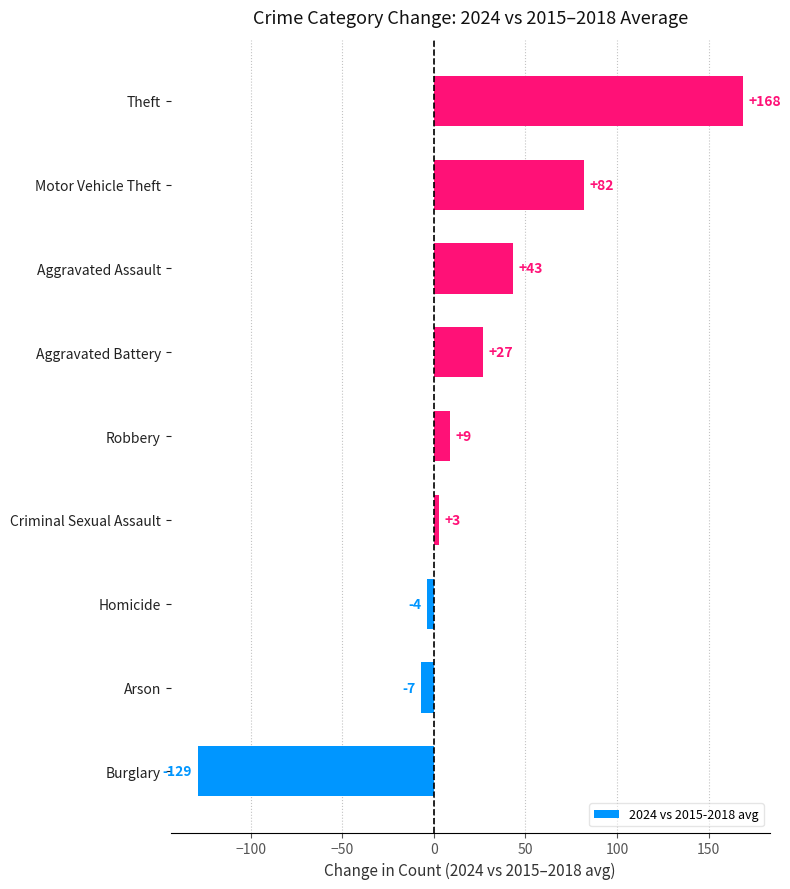

Where is the data nearest to the value 19?

Aggravated Battery